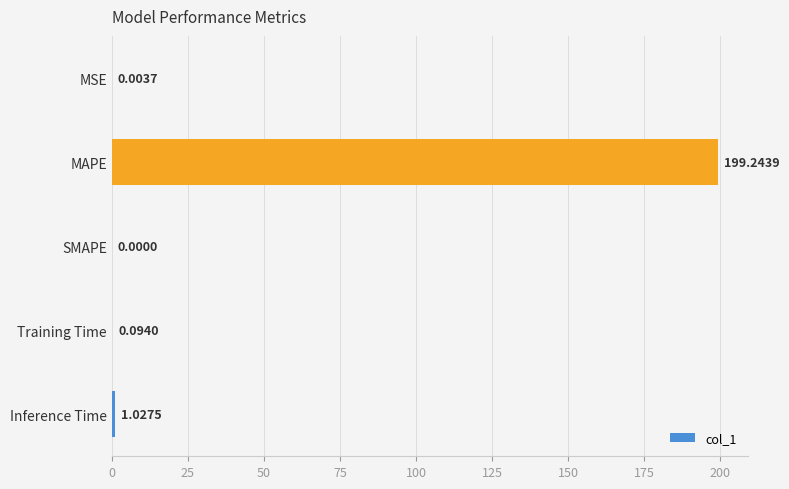

How many series are shown in this chart?

1